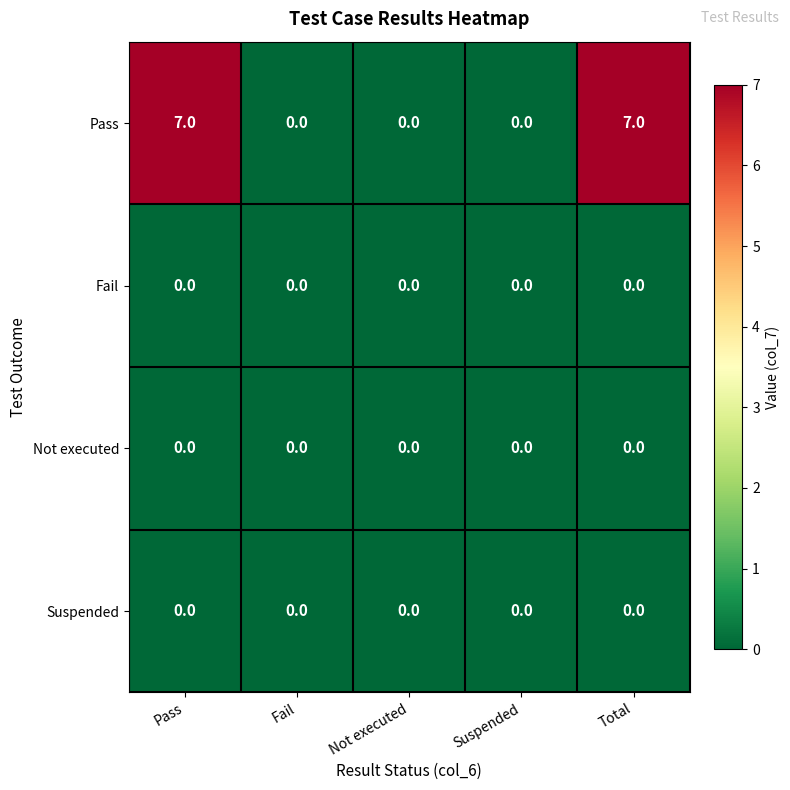

True or false: Pass has a value of 10 at Total.

False